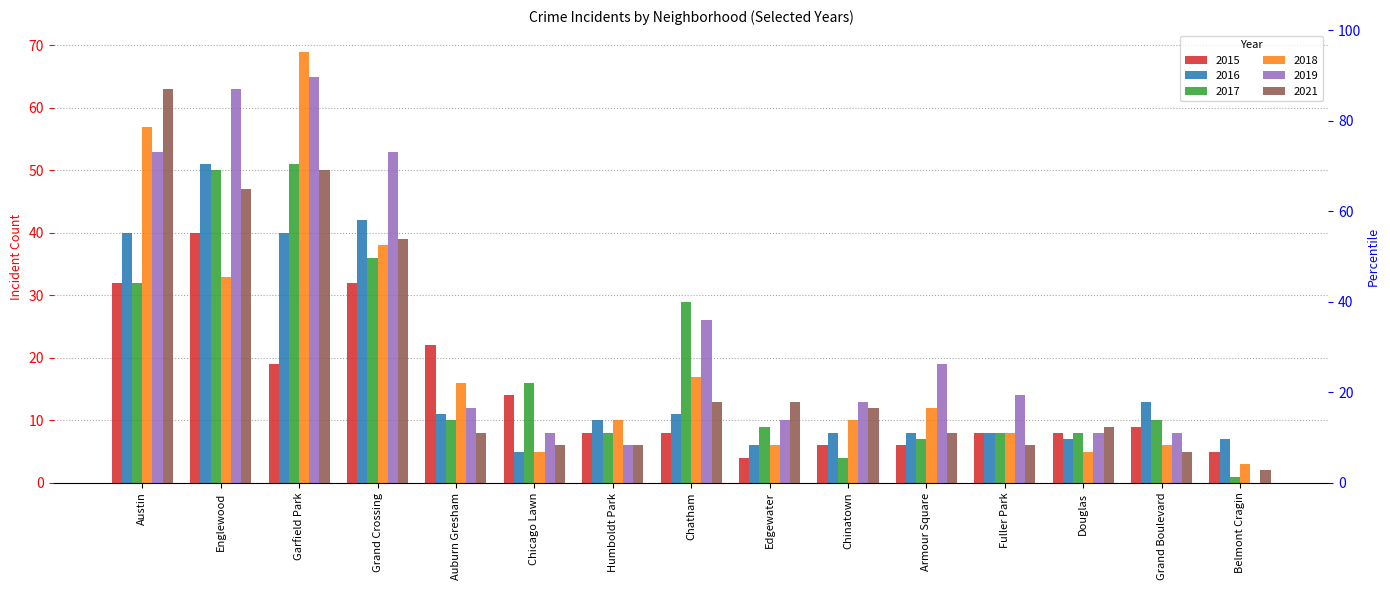

What is the spread (max minus min) of values at Englewood?

30